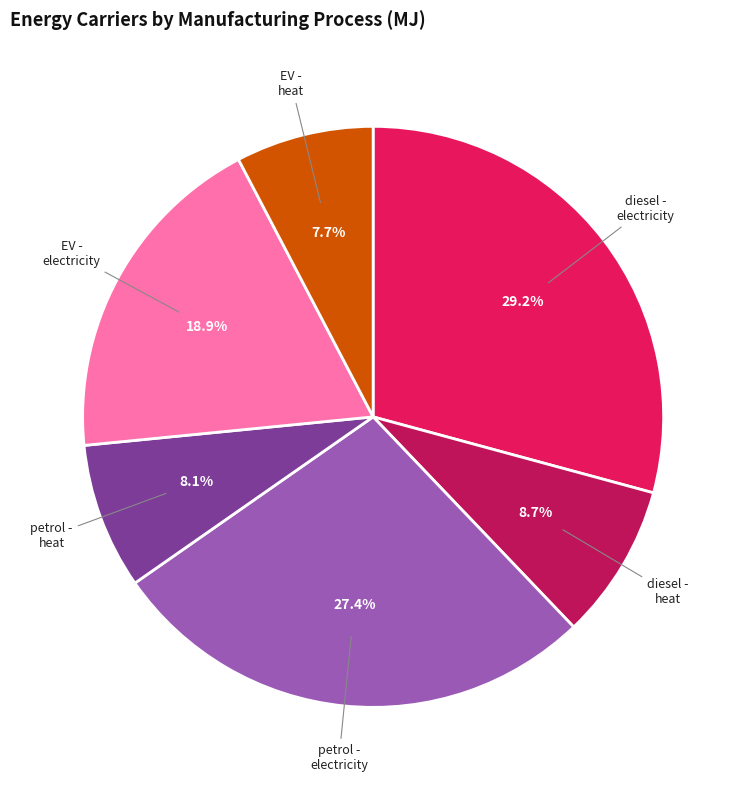

Does any single category account for the majority?

No